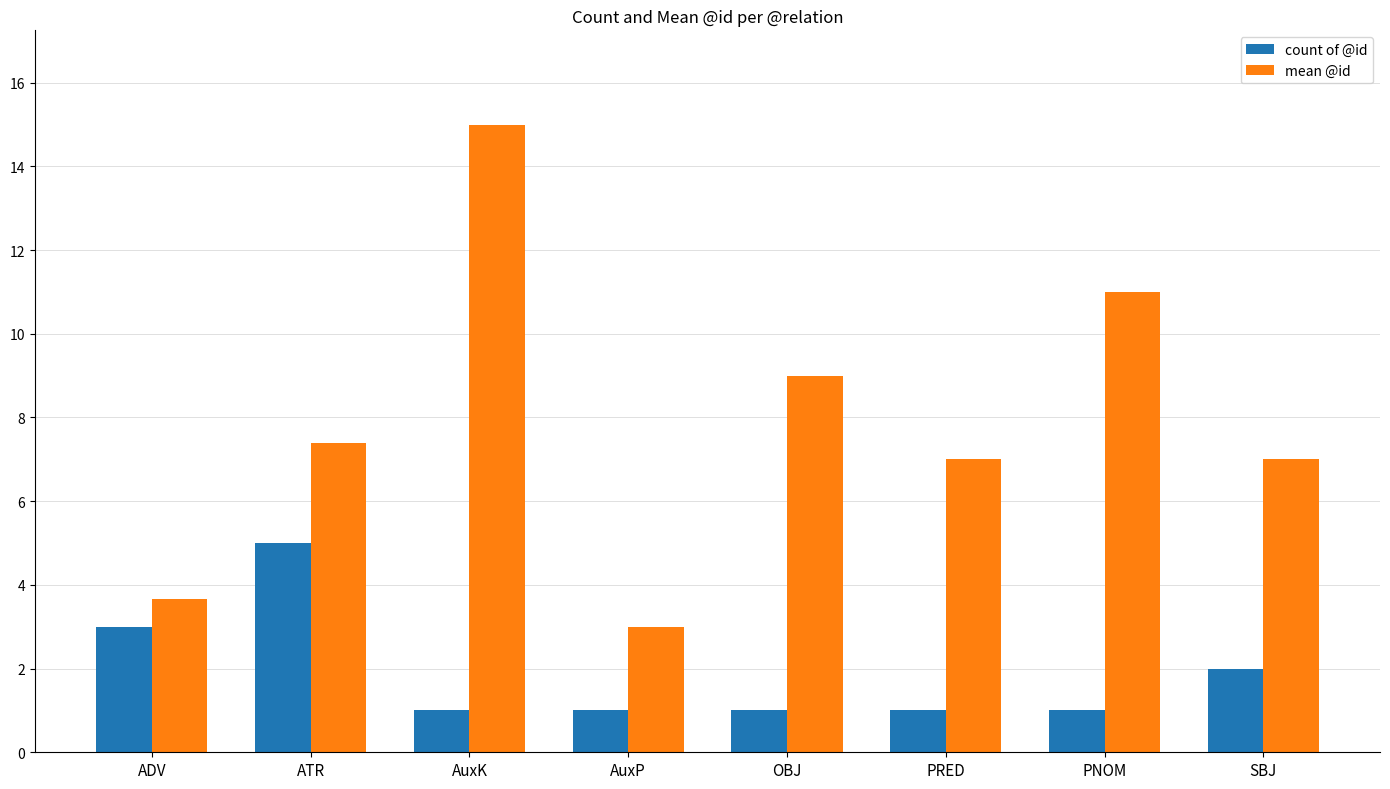

Reading left to right, list all the values displayed in this chart.

count of @id: ADV=3.0	ATR=5.0	AuxK=1.0	AuxP=1.0	OBJ=1.0	PRED=1.0	PNOM=1.0	SBJ=2.0
mean @id: ADV=3.7	ATR=7.4	AuxK=15.0	AuxP=3.0	OBJ=9.0	PRED=7.0	PNOM=11.0	SBJ=7.0